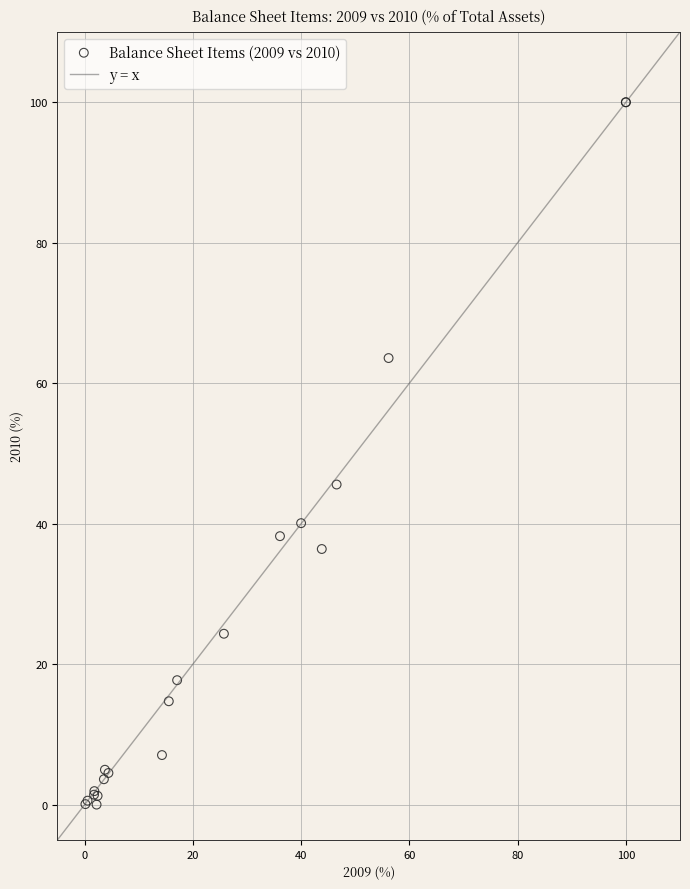

What Y value in the scatter plot is closest to 50?

45.6